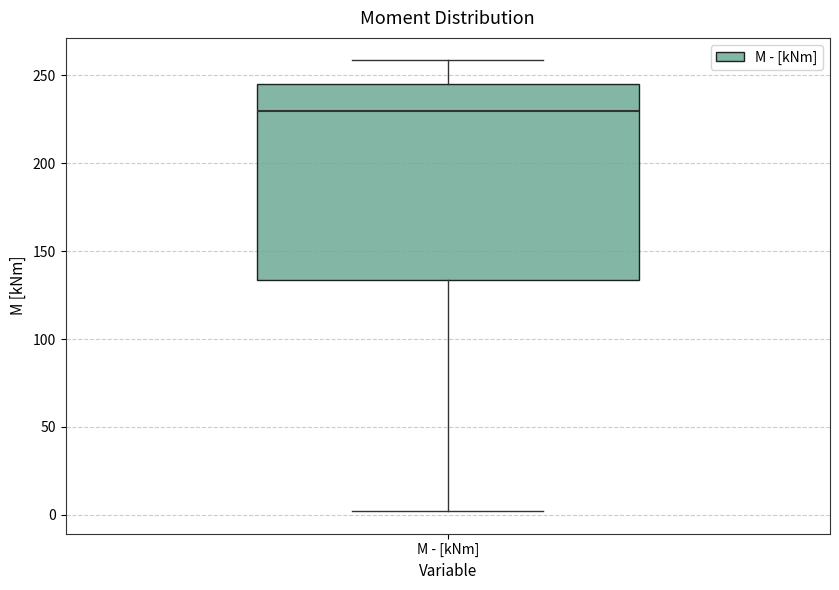

Where does the lower whisker of the box for M - [kNm] end on the y-axis? The values are not printed on the chart, so give them approximately, as read against the axis.

0